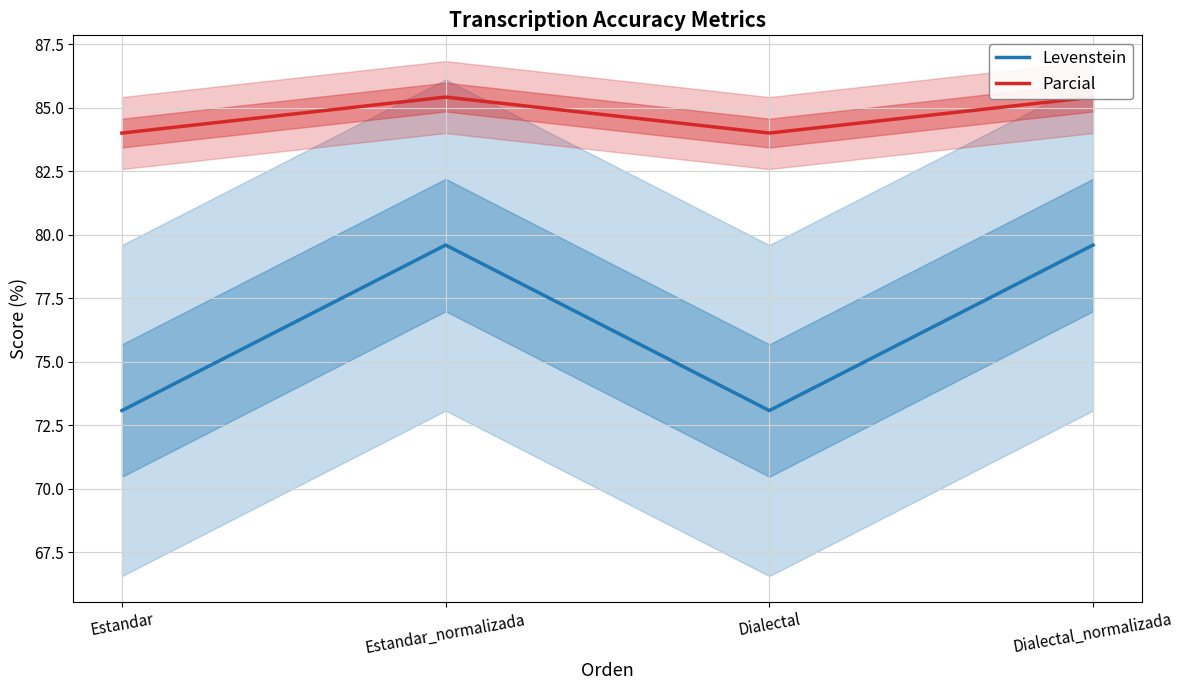

At which label does Parcial first exceed 85?

Estandar_normalizada